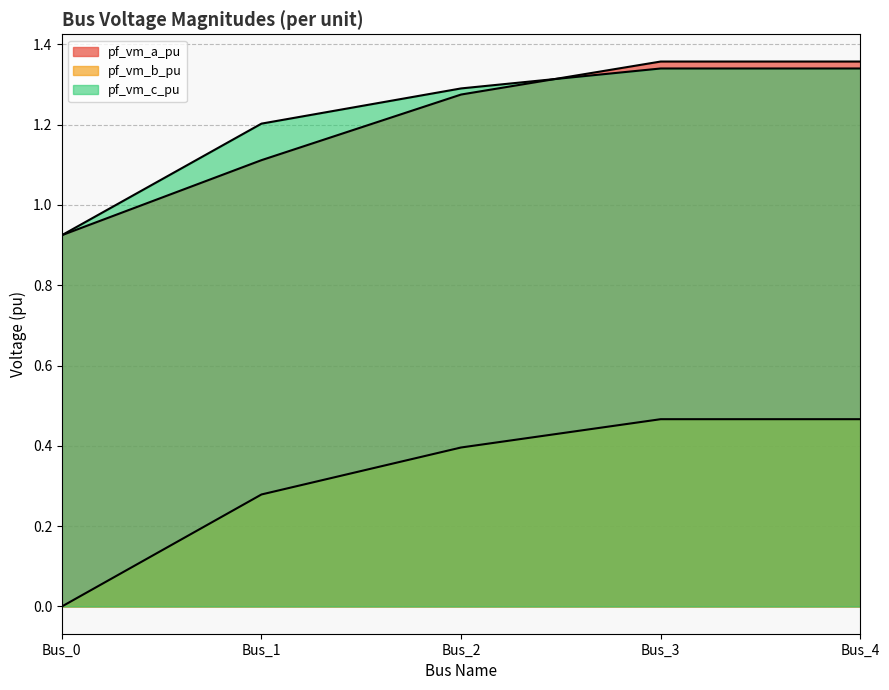

True or false: pf_vm_c_pu and pf_vm_a_pu intersect in this chart.

True